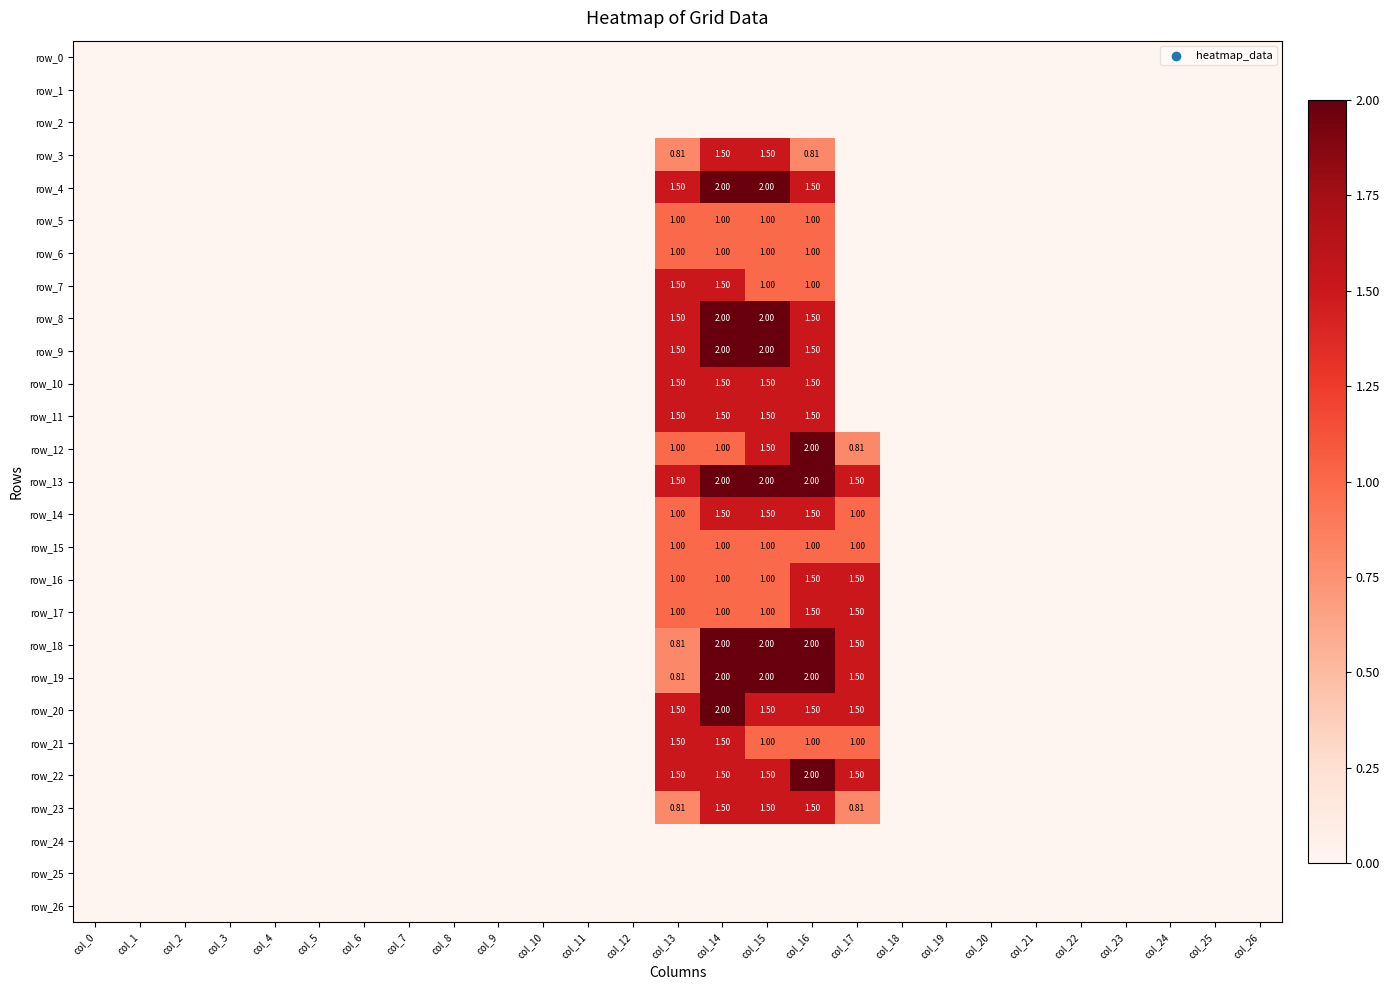

Which series has the largest total across all categories?

row_13